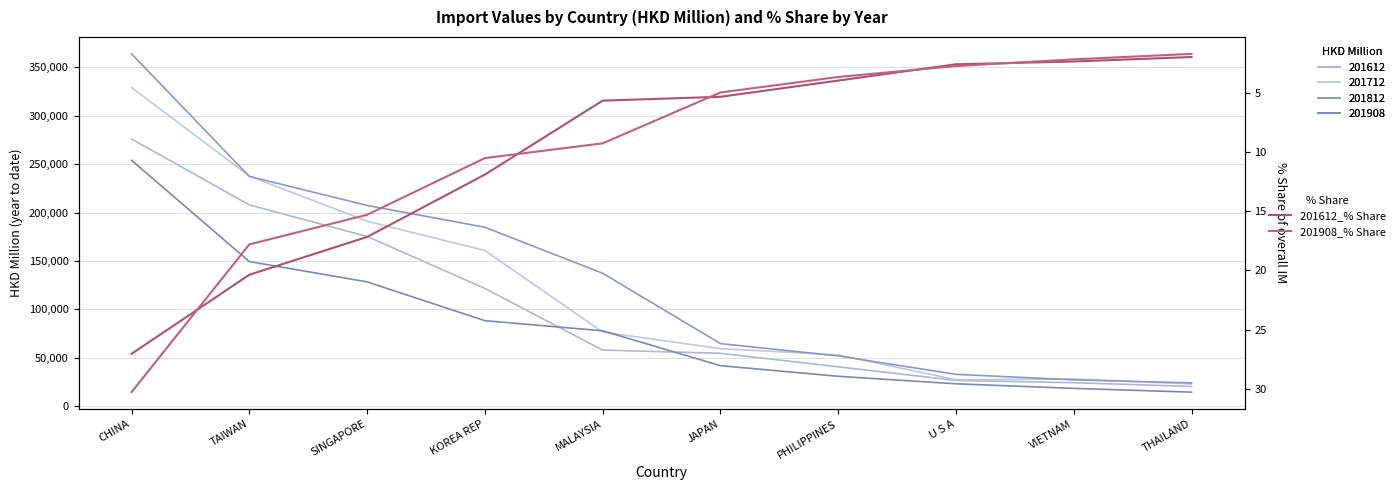

What are all the series names shown in the legend?

201612_% Share, 201908_% Share